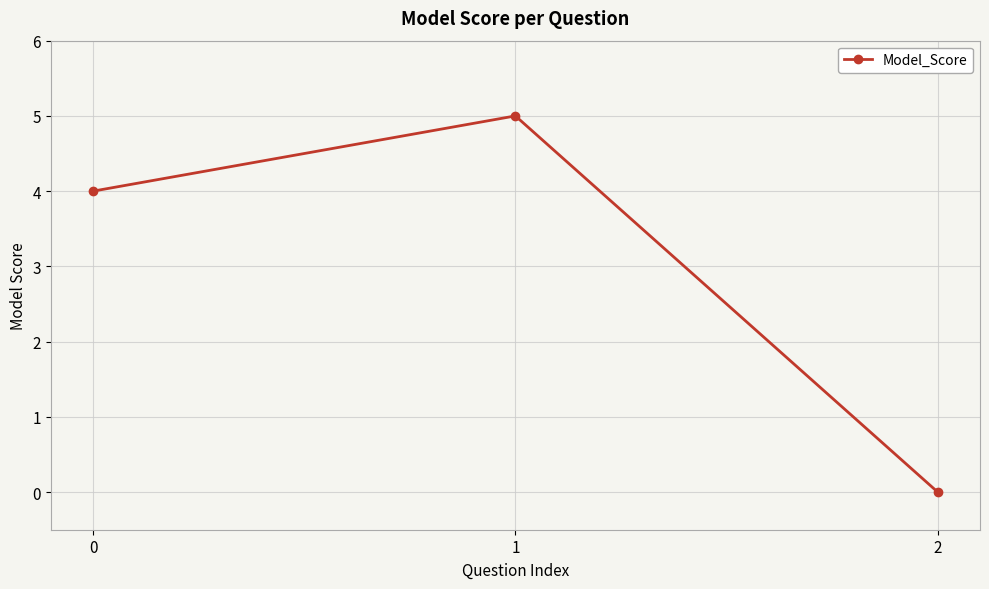

Reading left to right, list all the values displayed in this chart.

4	5	0